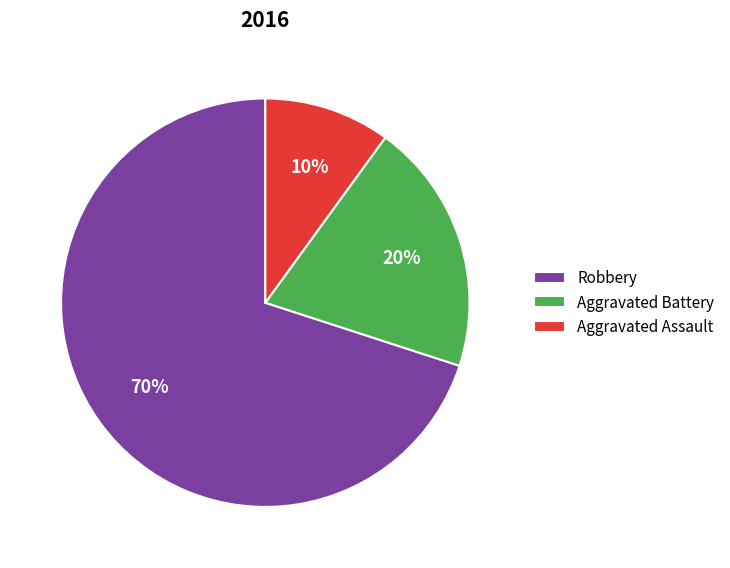

Do Aggravated Assault and Robbery together represent more than half of the pie?

Yes